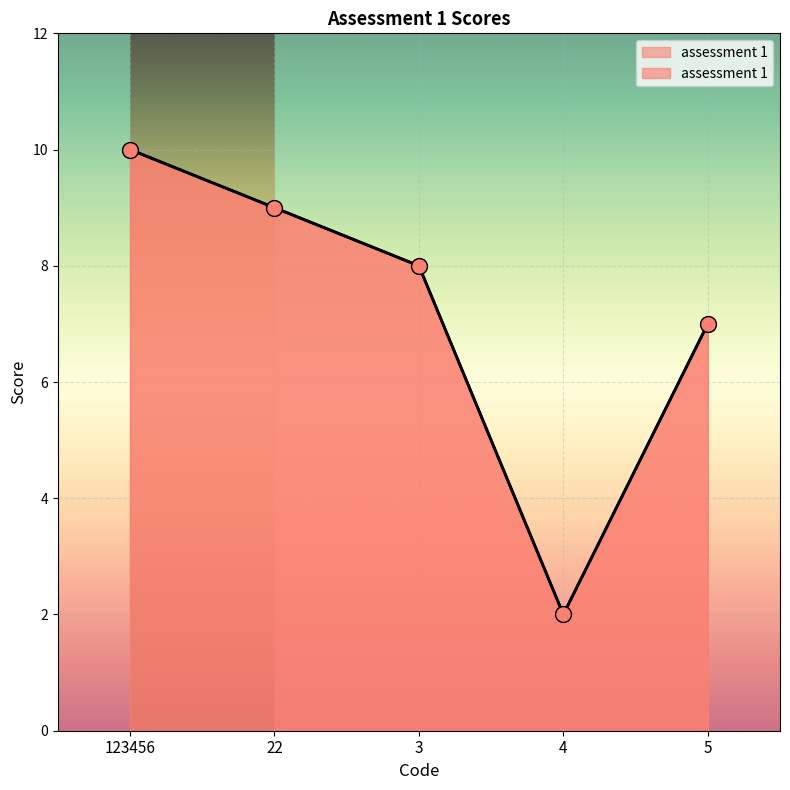

Between 3 and 22, which is larger?

22